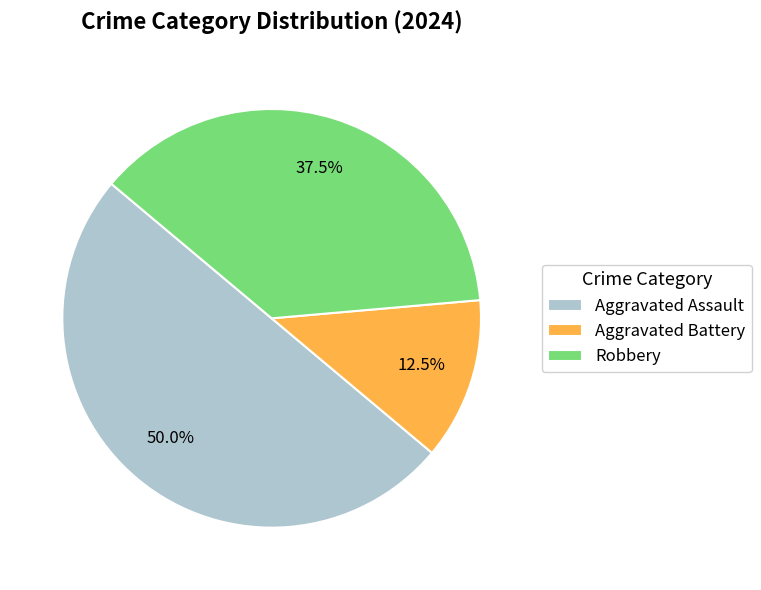

The Robbery slice represents 23% of the pie. True or false?

False